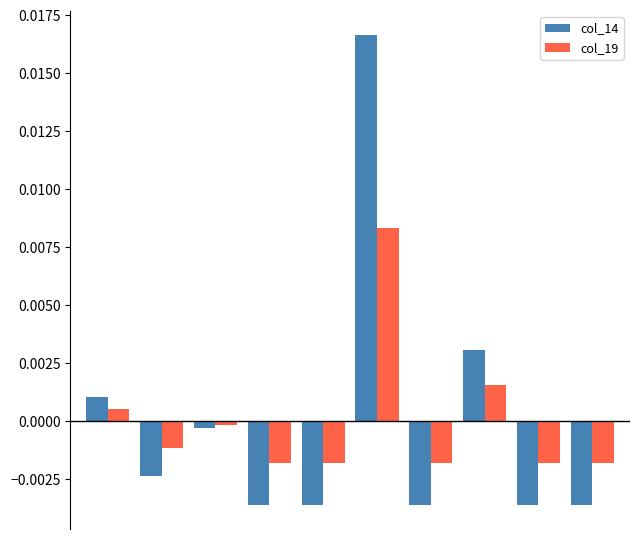

How many values in the col_19 series exceed 0?

3